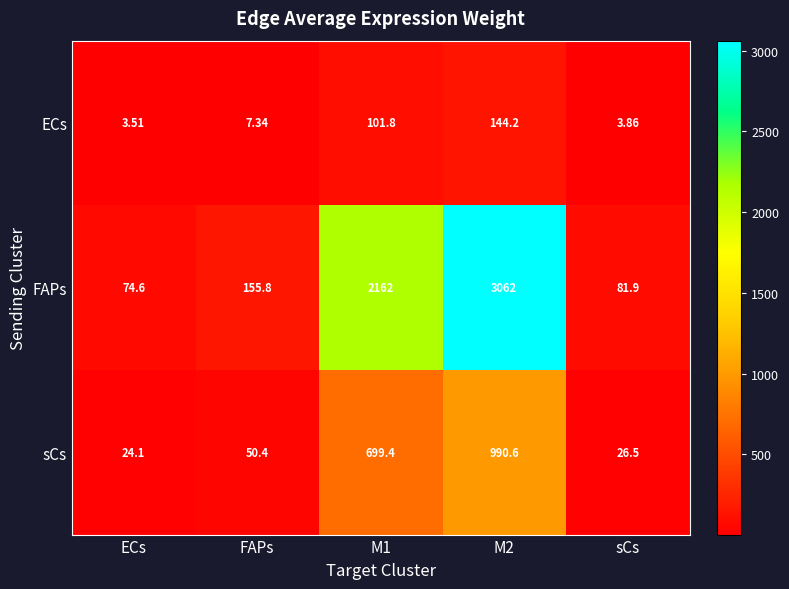

Which series has the largest range (max minus min)?

FAPs